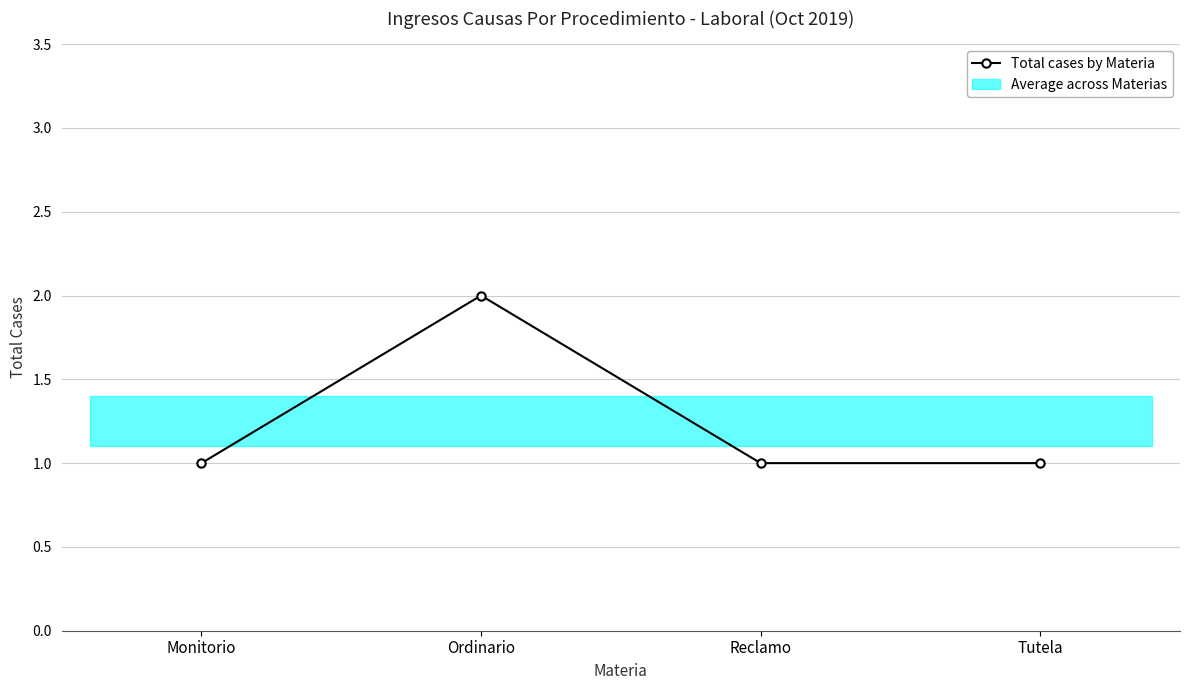

What is the difference between the maximum and minimum values?

1